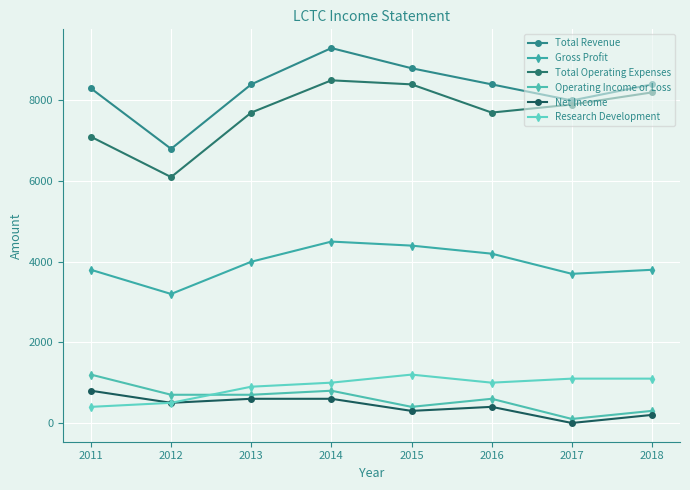

How many categories are shown in the chart?

8